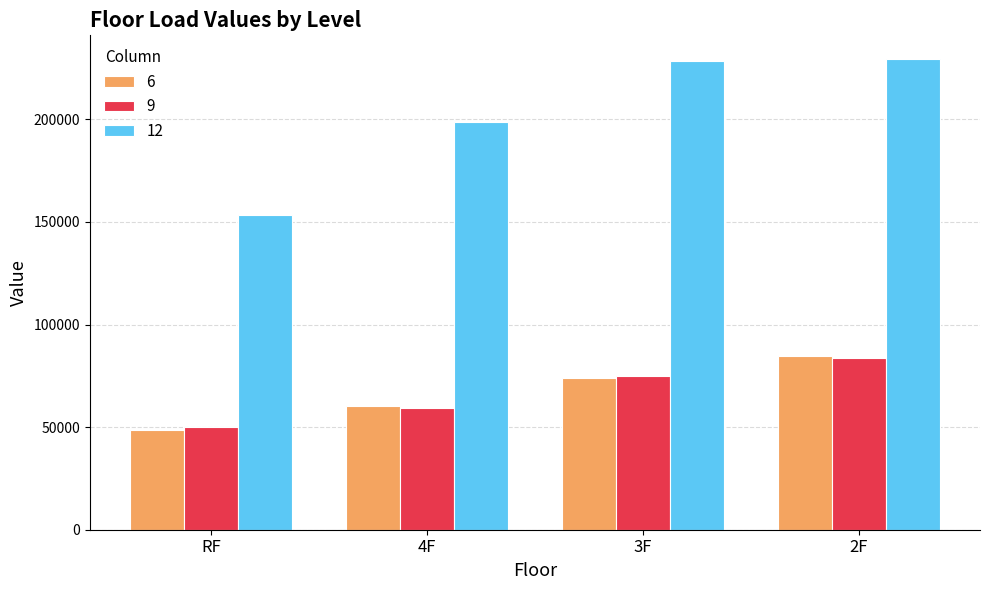

List the labels in order of 9 value, smallest first.

RF, 4F, 3F, 2F